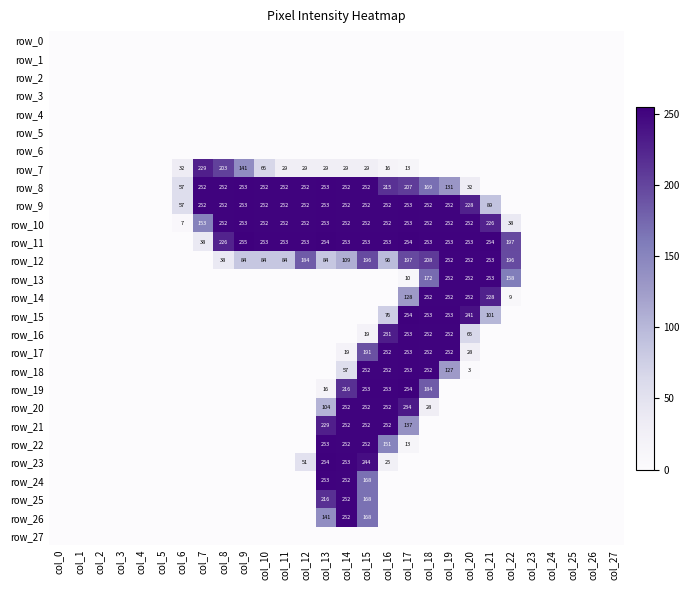

The value of row_17 at col_12 is 166. True or false?

False